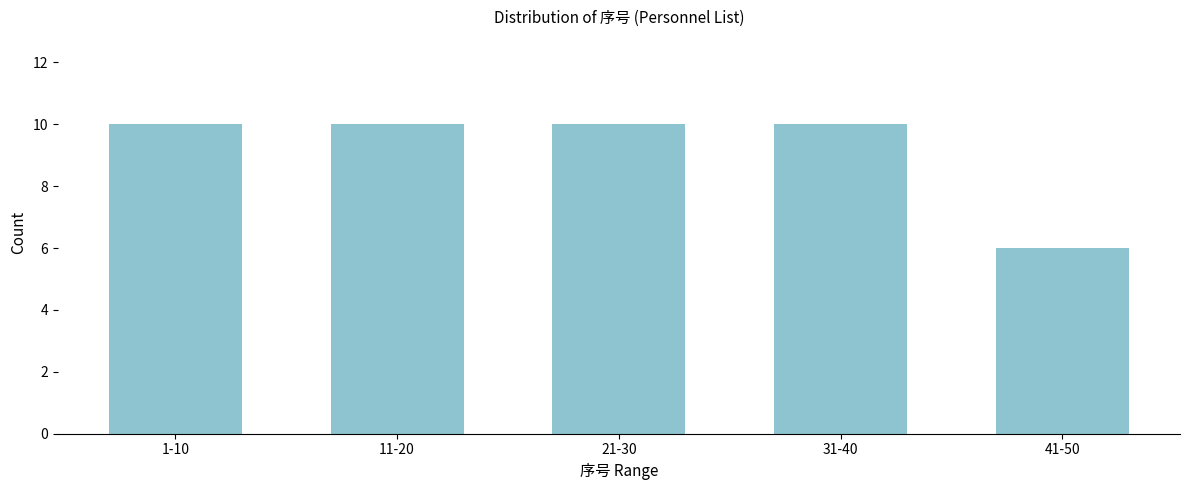

Reading left to right, what are all the values shown in this chart?

10	10	10	10	6